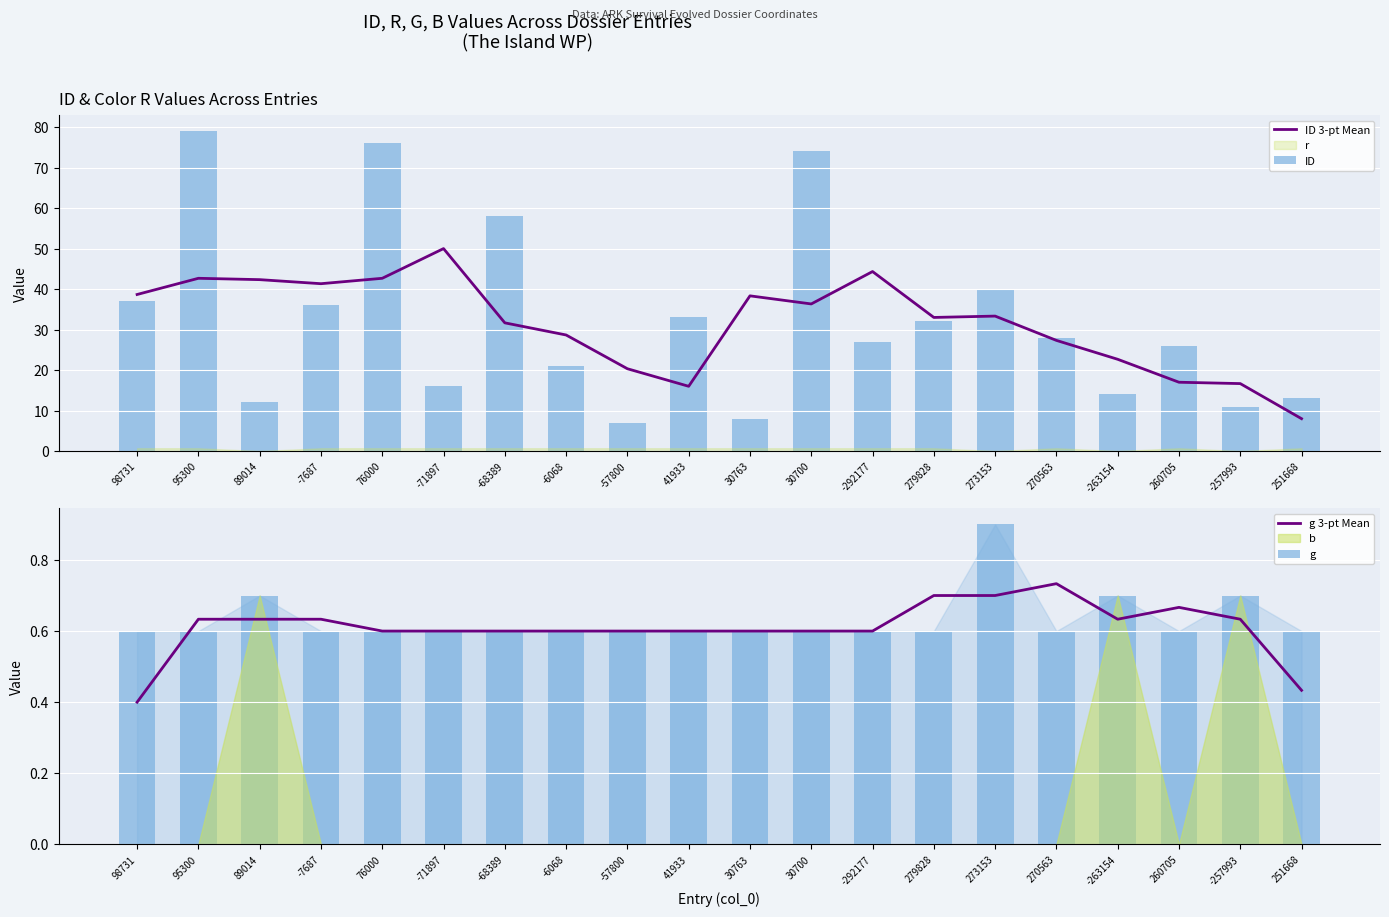

What value does the g series have at 260705?

0.6